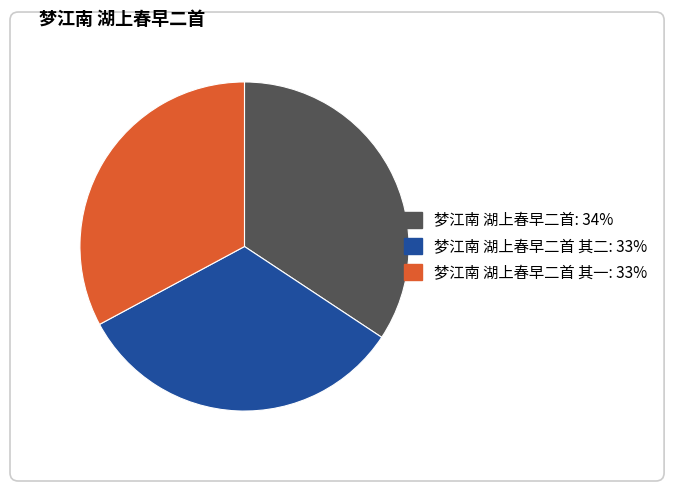

Which has a higher value, 梦江南 湖上春早二首 or 梦江南 湖上春早二首 其二?

梦江南 湖上春早二首